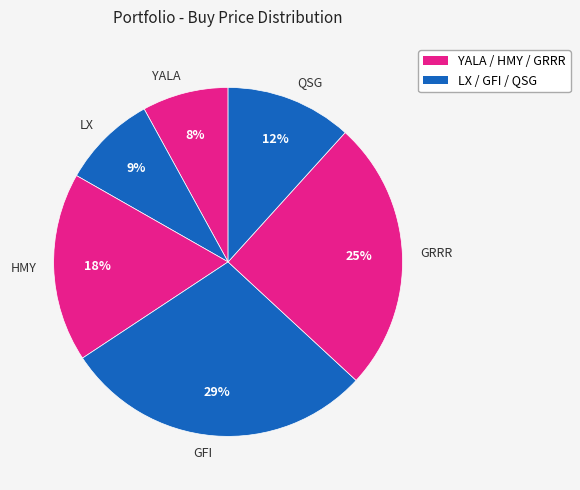

True or false: HMY accounts for 25% of the total.

False